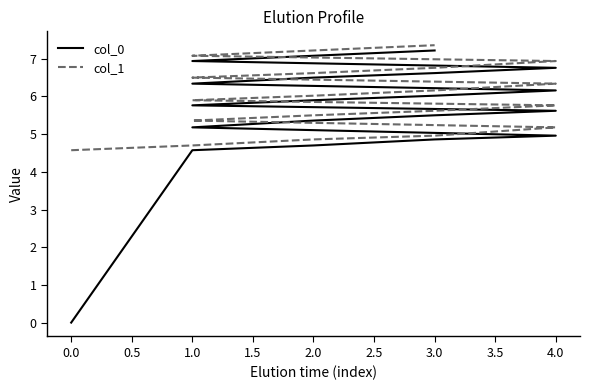

What is the total value across all series at 3.0?

11.1